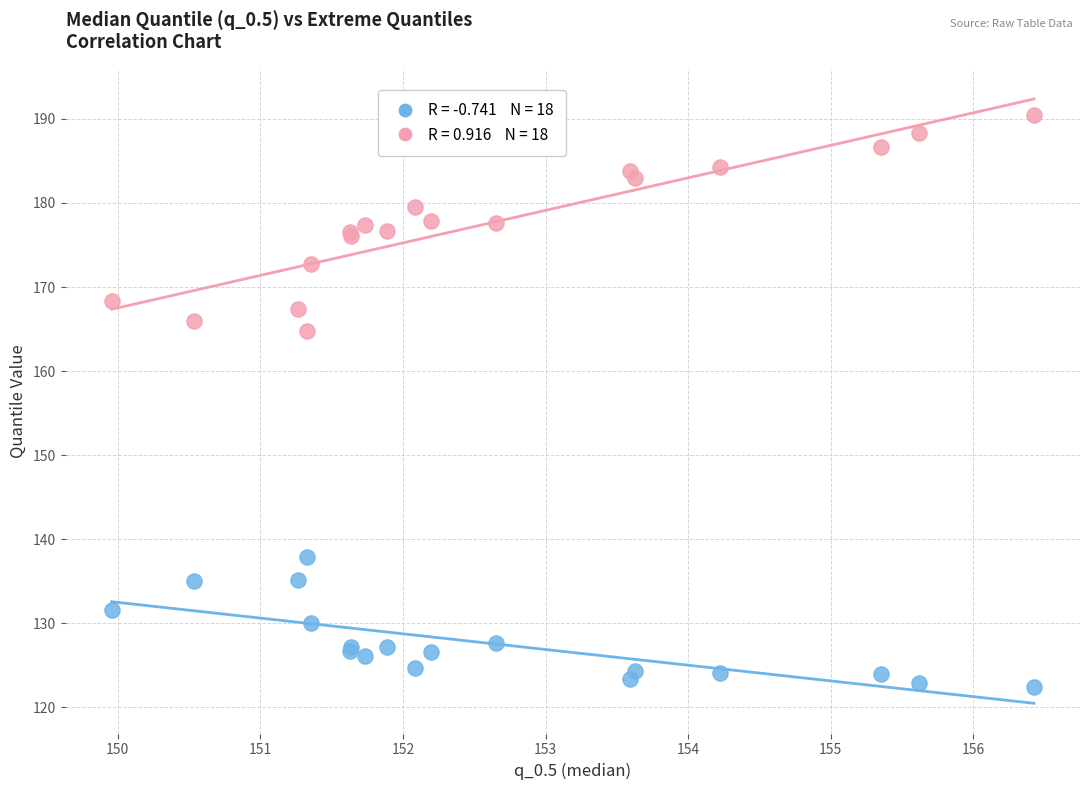

Across all series, what Y value is closest to 156?

164.8